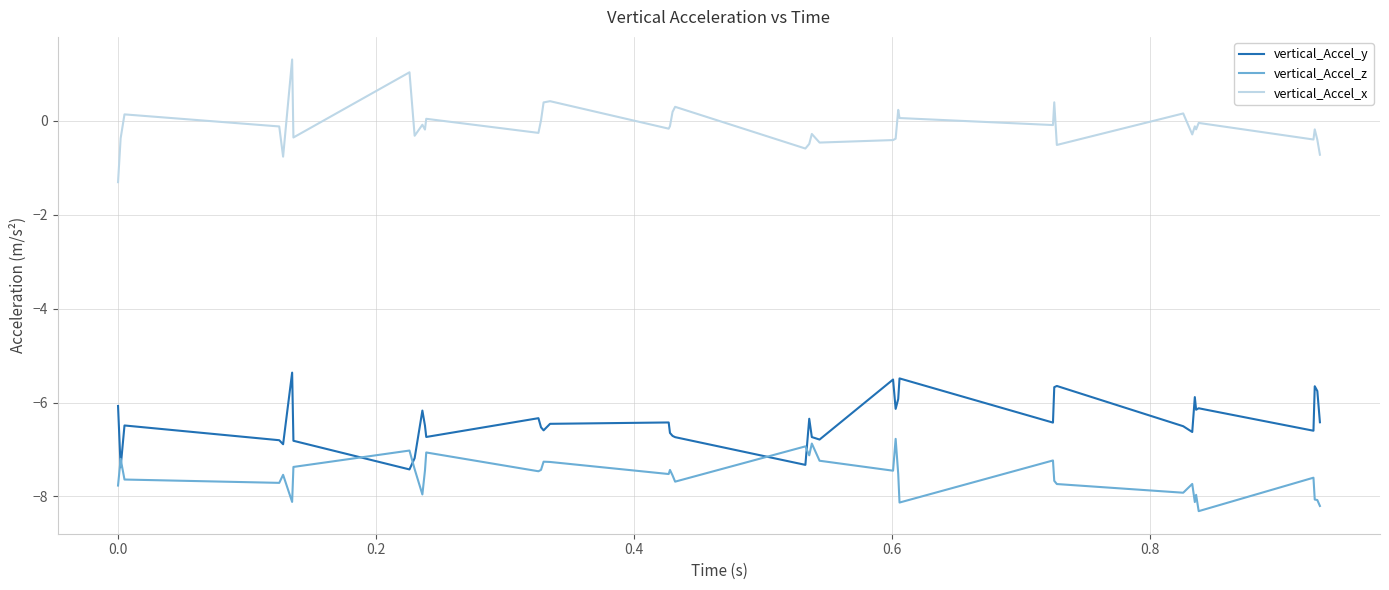

List the series in order of their peak value, lowest first.

vertical_Accel_z, vertical_Accel_y, vertical_Accel_x